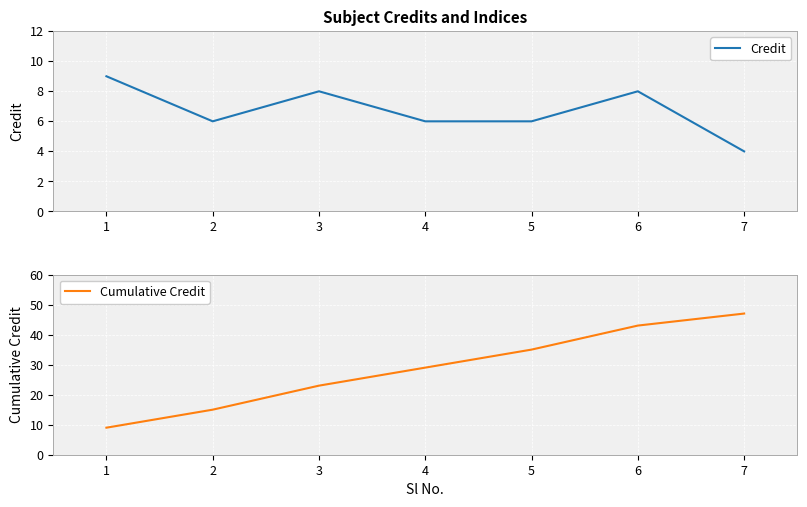

Rank the series by their maximum value, from lowest to highest.

Credit, Cumulative Credit